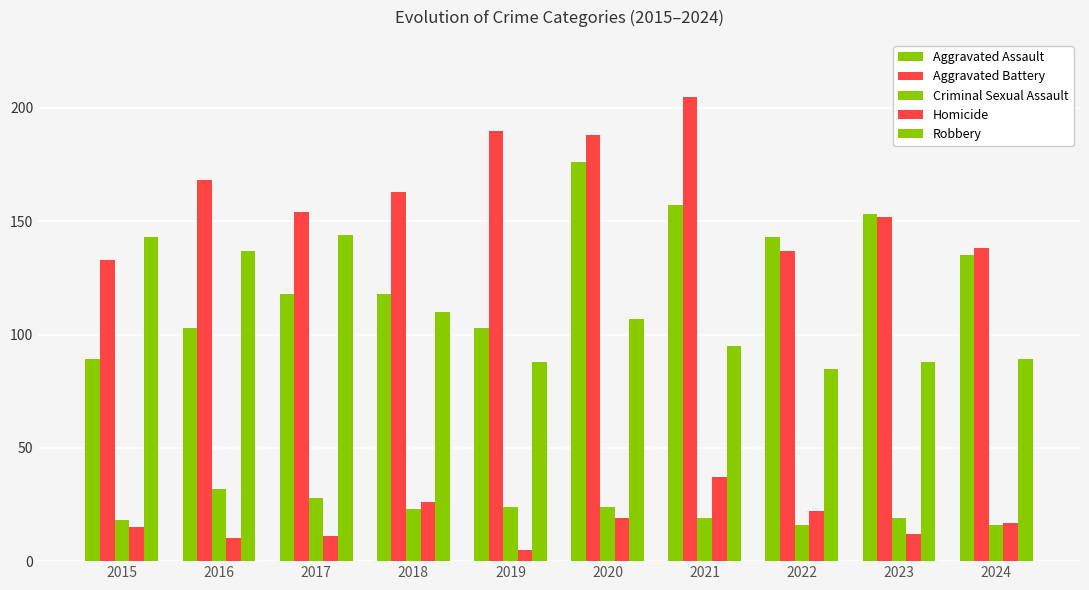

How many categories are shown in the chart?

10